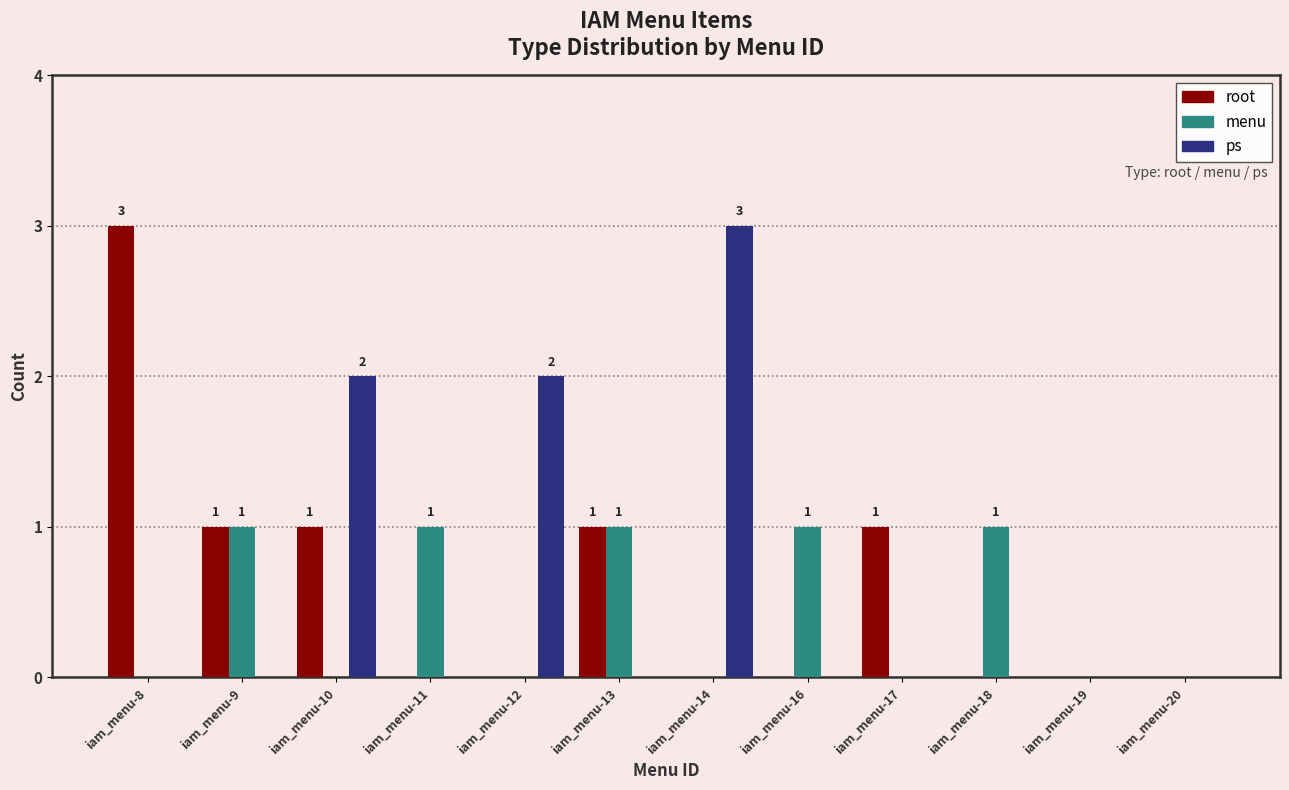

What is the maximum value shown in the chart?

3